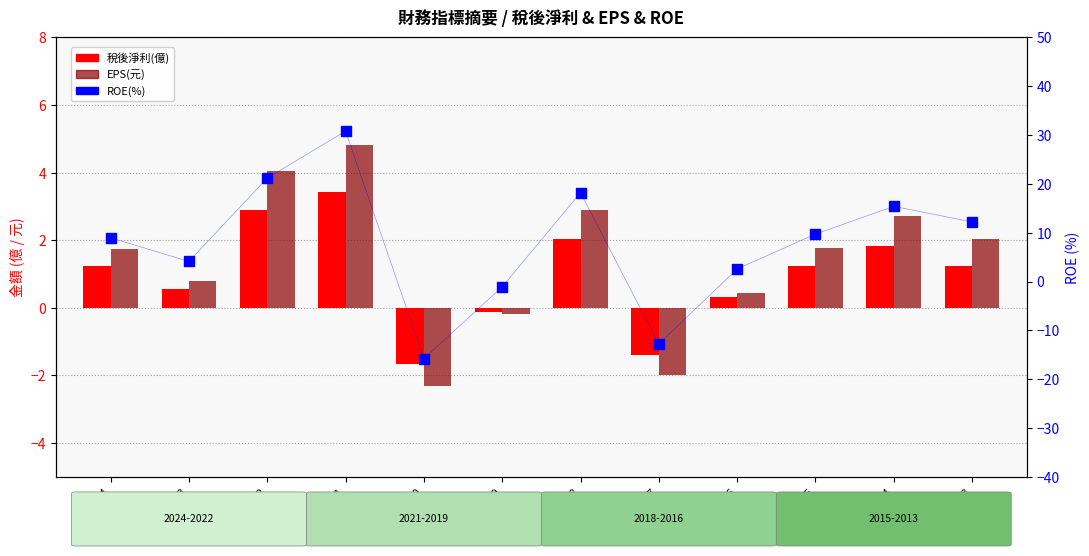

Which series has the largest total across all categories?

ROE(%)